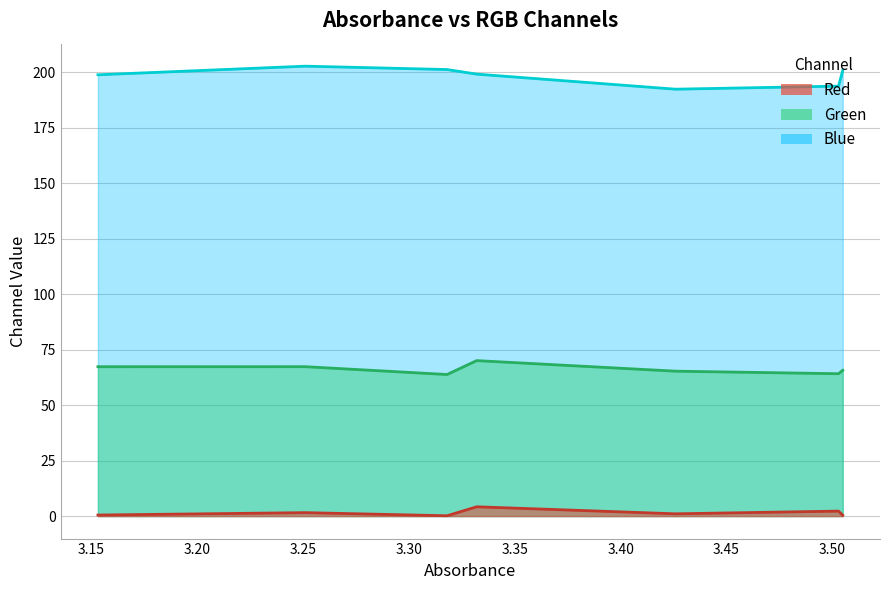

What value does the Green series have at 3.40?

65.7